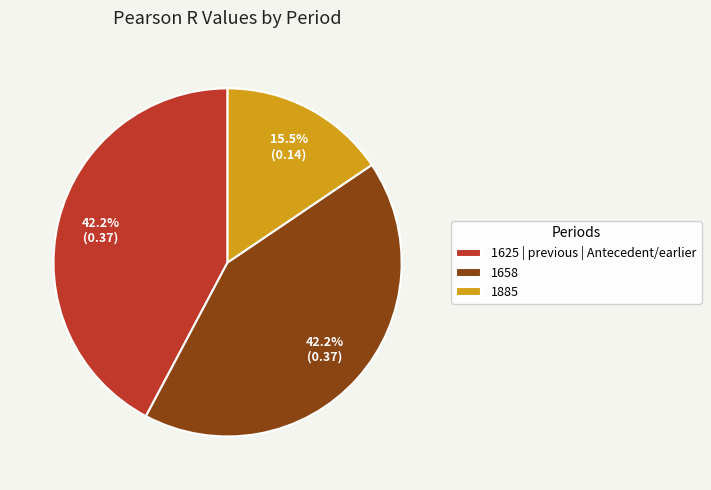

The 1885 slice represents 4% of the pie. True or false?

False